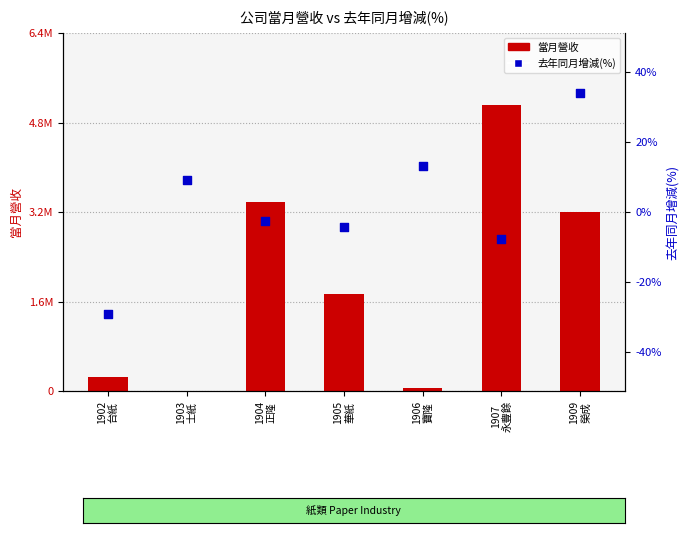

Which series contains the lowest Y value?

去年同月增減(%)